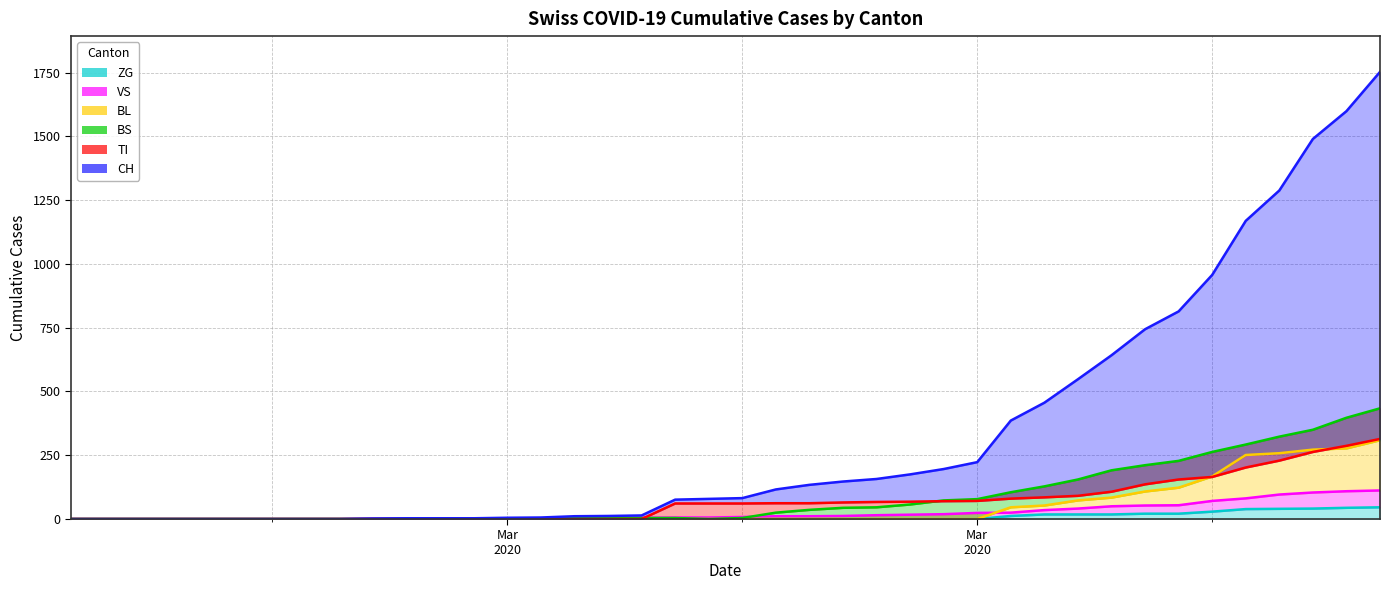

The value of ZG (line) at 18 is 23. True or false?

False